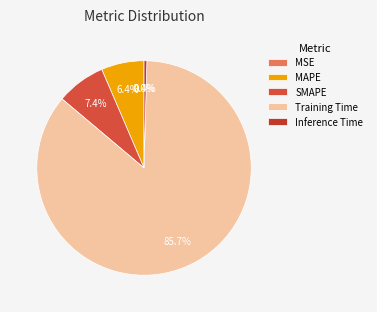

Does any single category account for the majority?

Yes